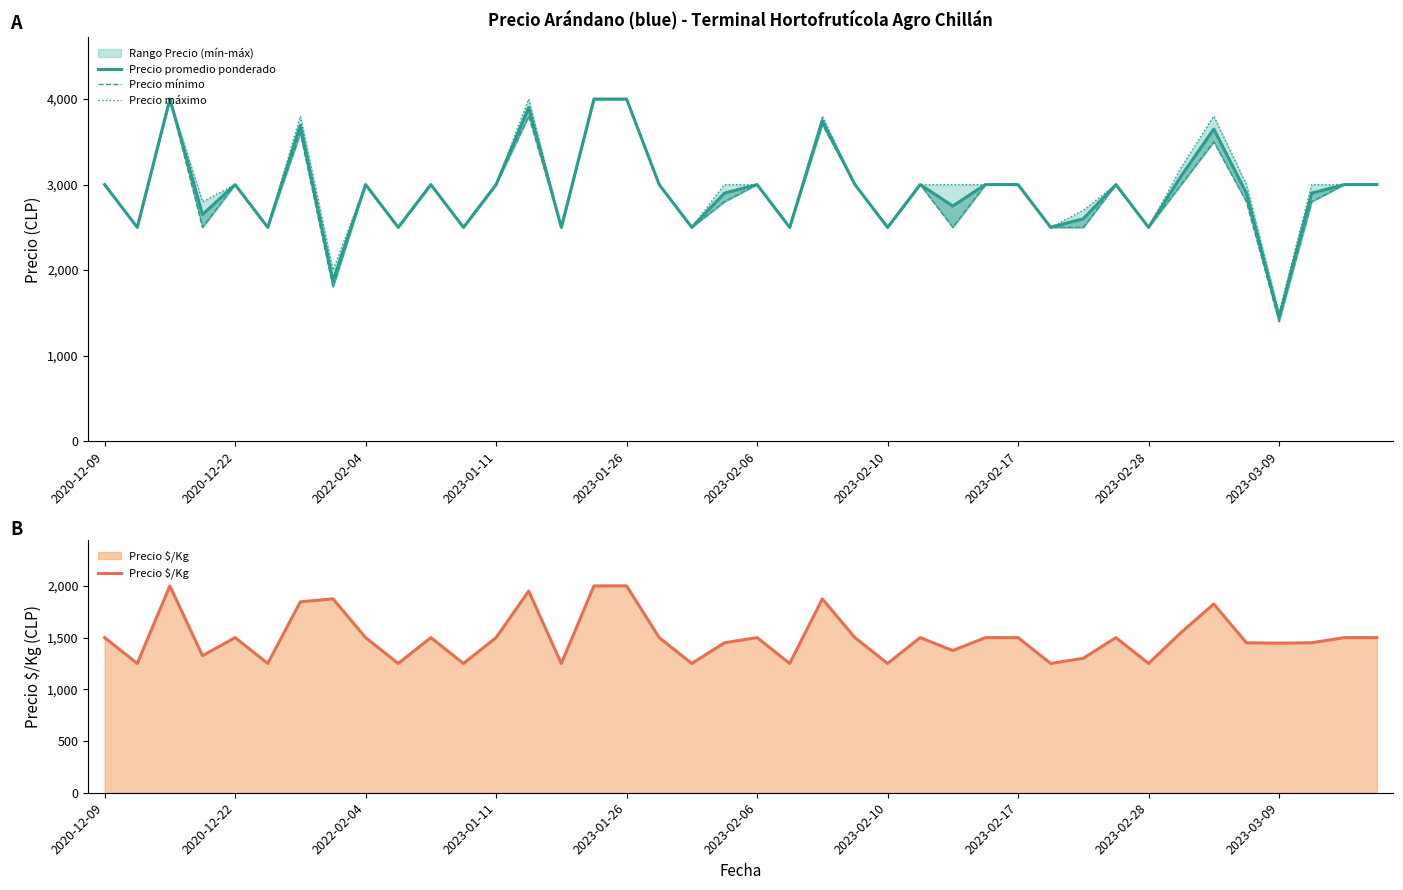

How many values in the Precio promedio ponderado series are below 3000?

18